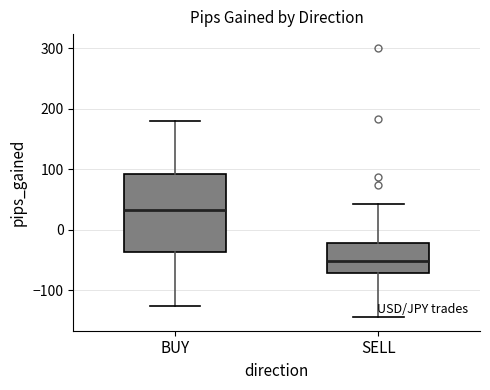

Which box's median line is the lowest?

SELL